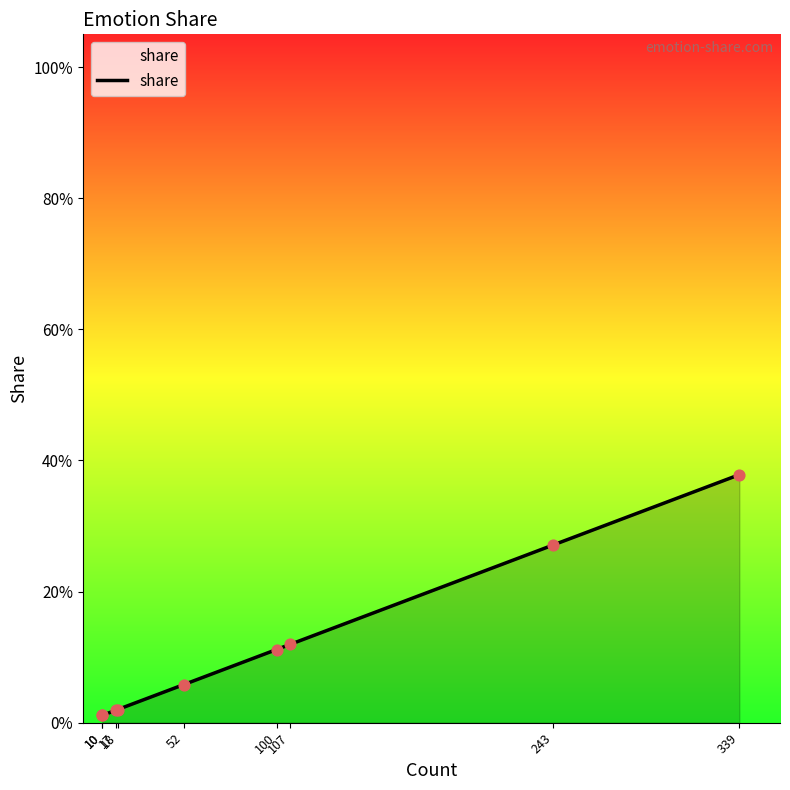

What is the change in value from 17 to 100?

+0.1